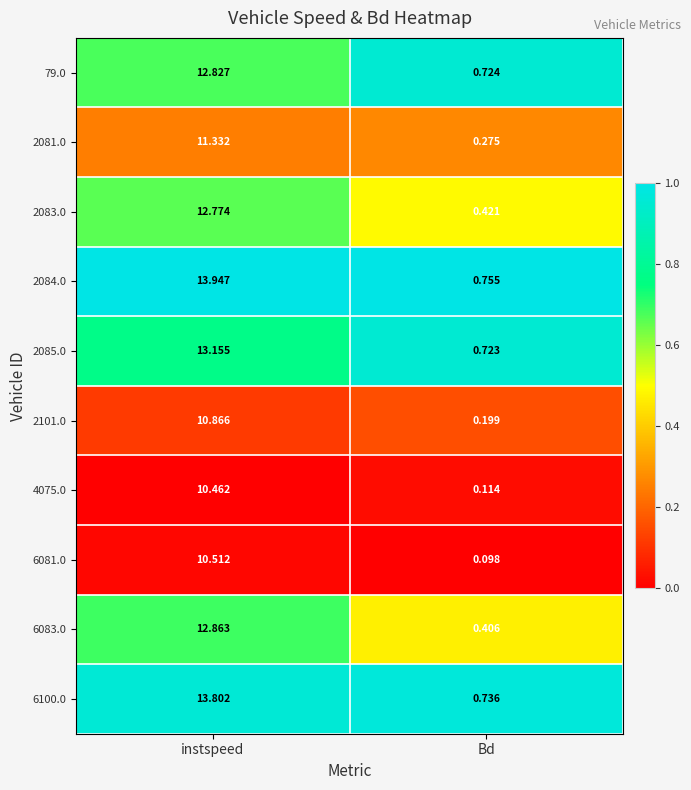

Rank the categories by 2101.0 value from highest to lowest.

instspeed, Bd